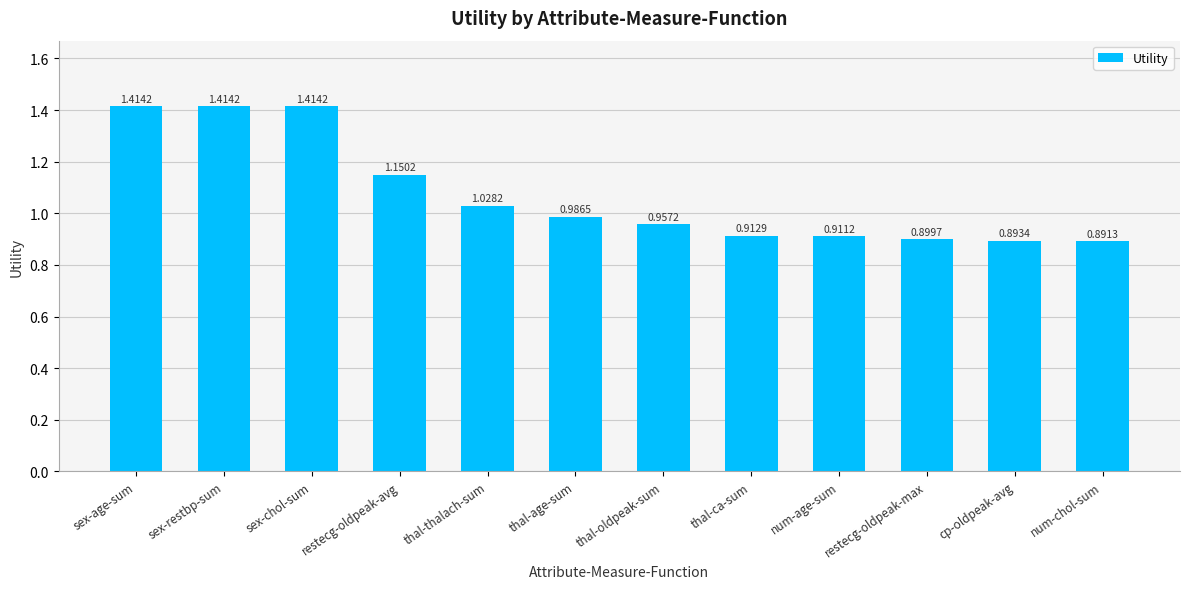

The chart shows a value of 0.4 at thal-thalach-sum. True or false?

False